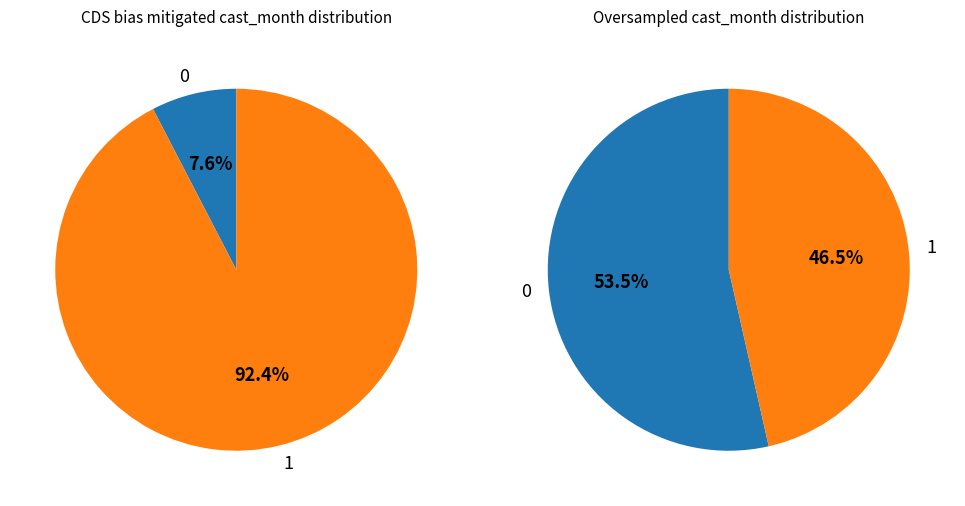

True or false: 12 accounts for 22% of the total.

False